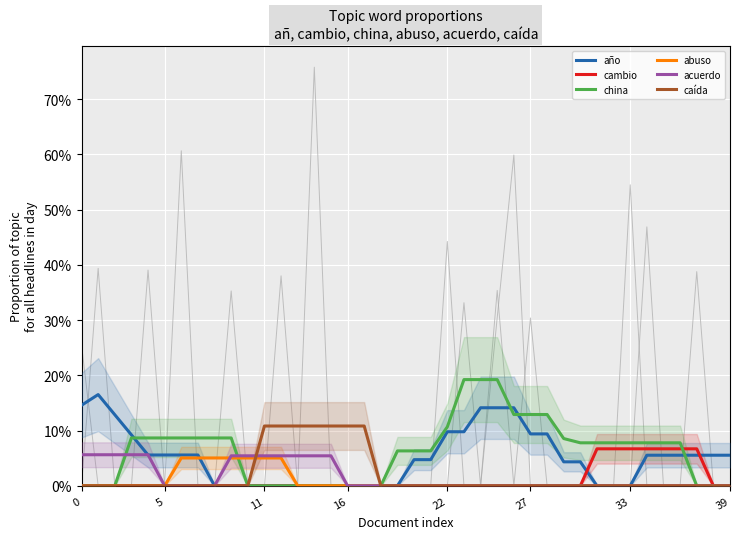

True or false: acuerdo and abuso cross at least once.

True